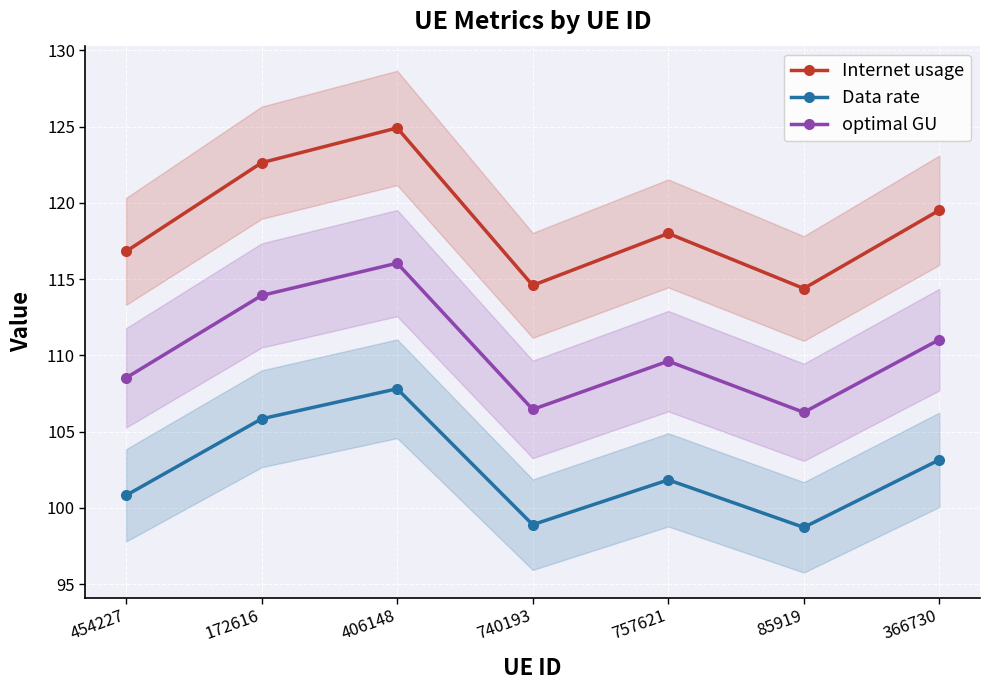

The Internet usage series shows 151.2 at 740193. True or false?

False